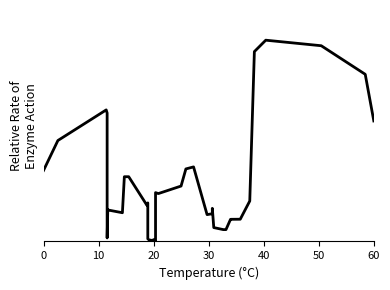

What is the value of the 23rd point from the left?

0.3